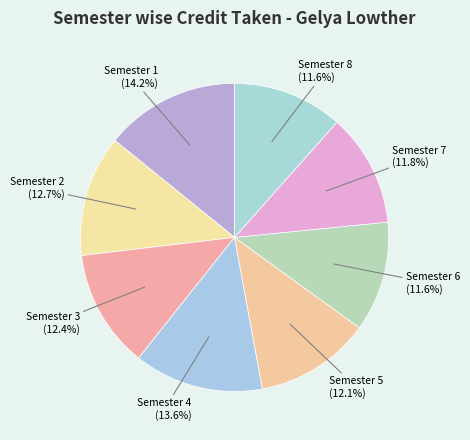

Combined, do Semester 1 and Semester 7 account for over 50%?

No